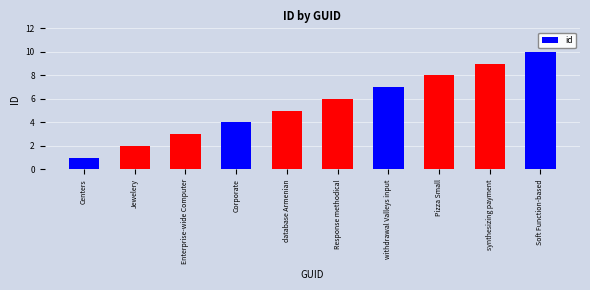

What is the sum of the values at withdrawal Valleys input and Response methodical?

13